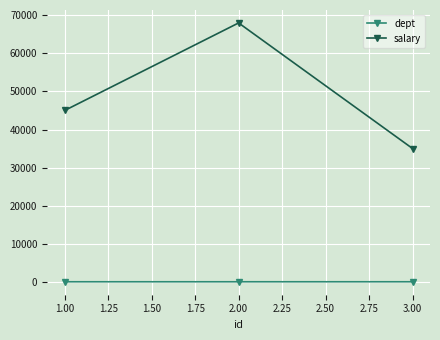

What is the highest value of the salary series?

68000